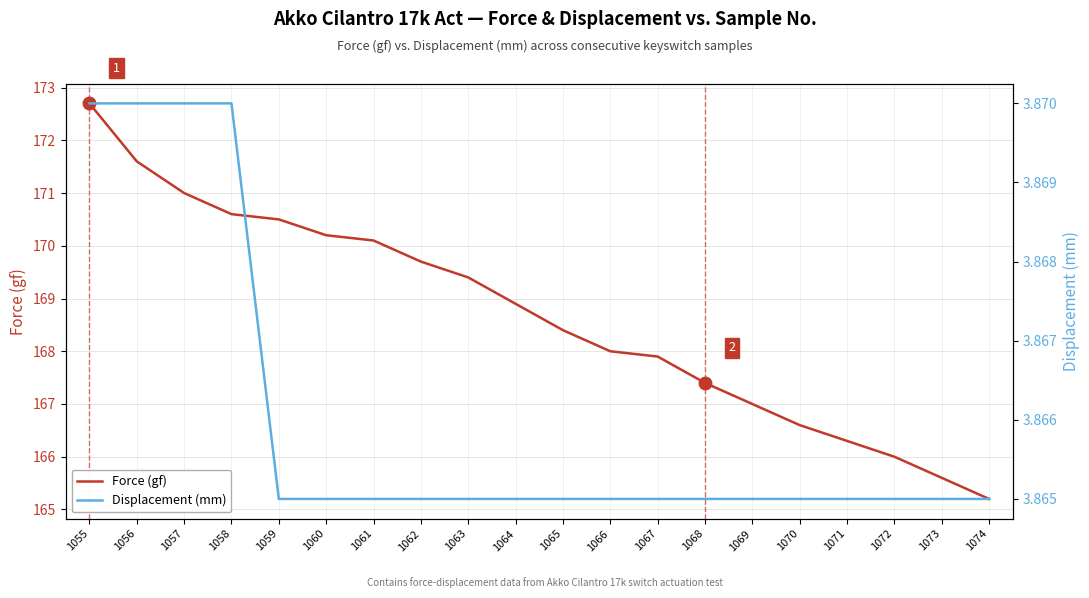

True or false: Force (gf) and Displacement (mm) intersect in this chart.

False